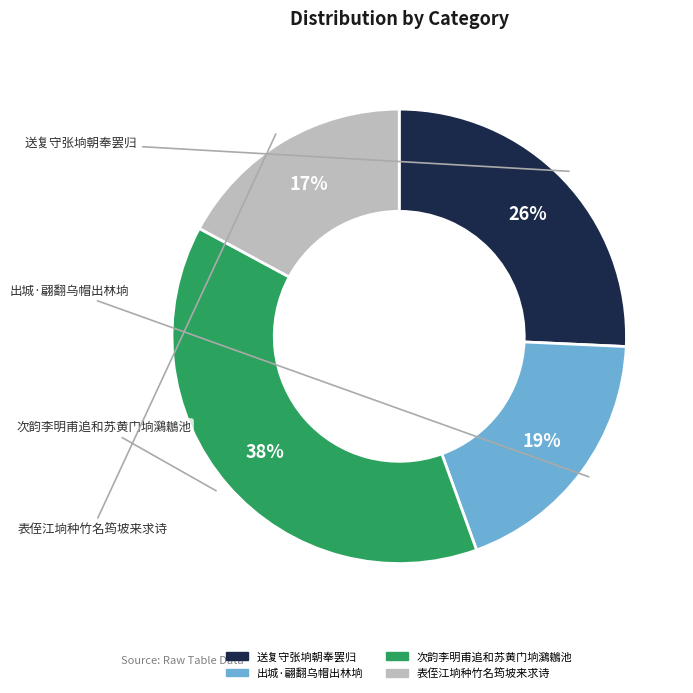

Is it true that 送复守张垧朝奉罢归 is 26% of the pie?

True